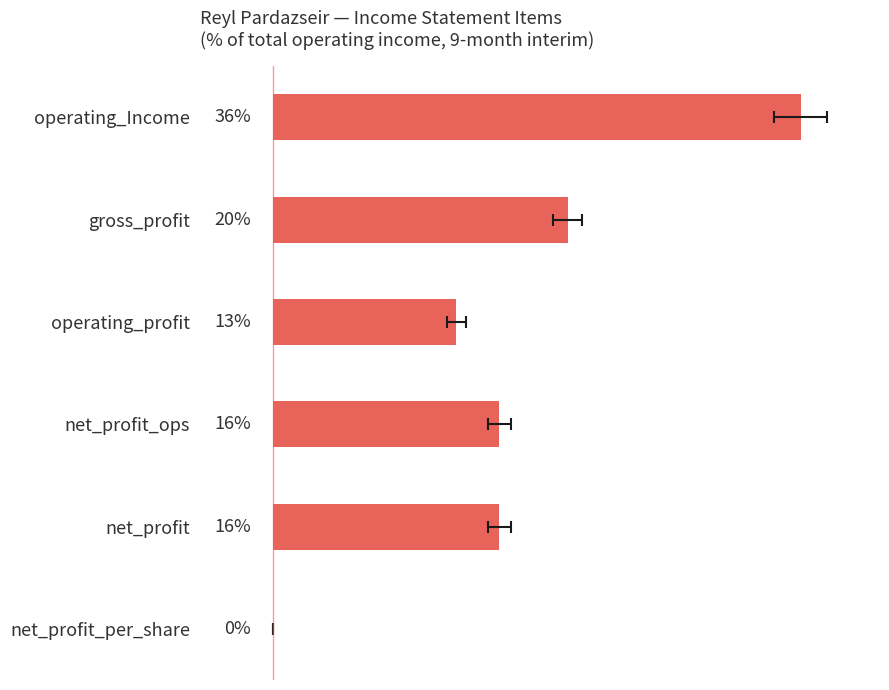

Does the chart contain stacked bars?

No